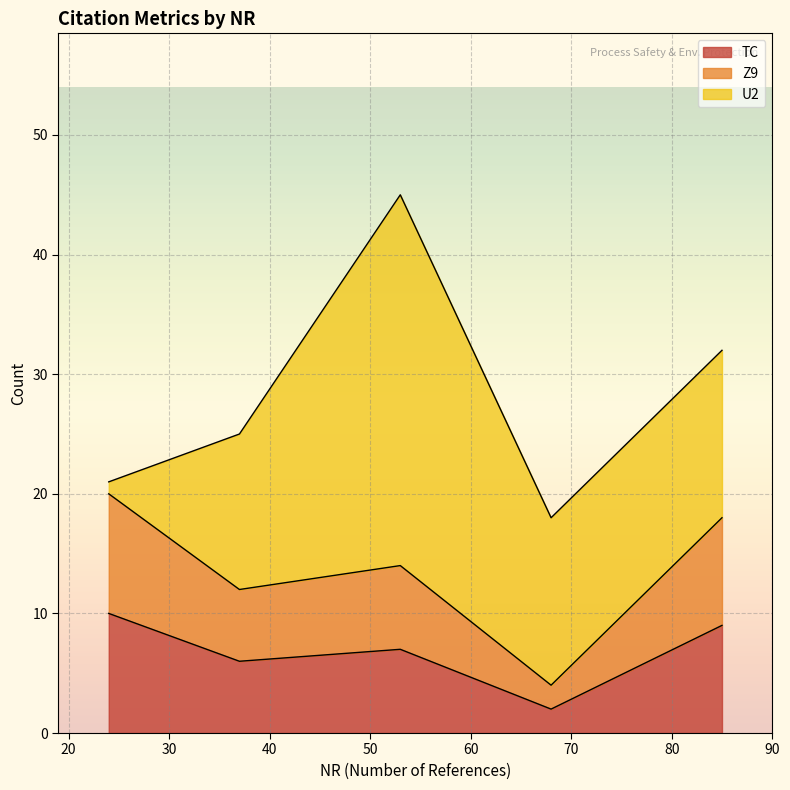

How many lines are shown in the chart?

3